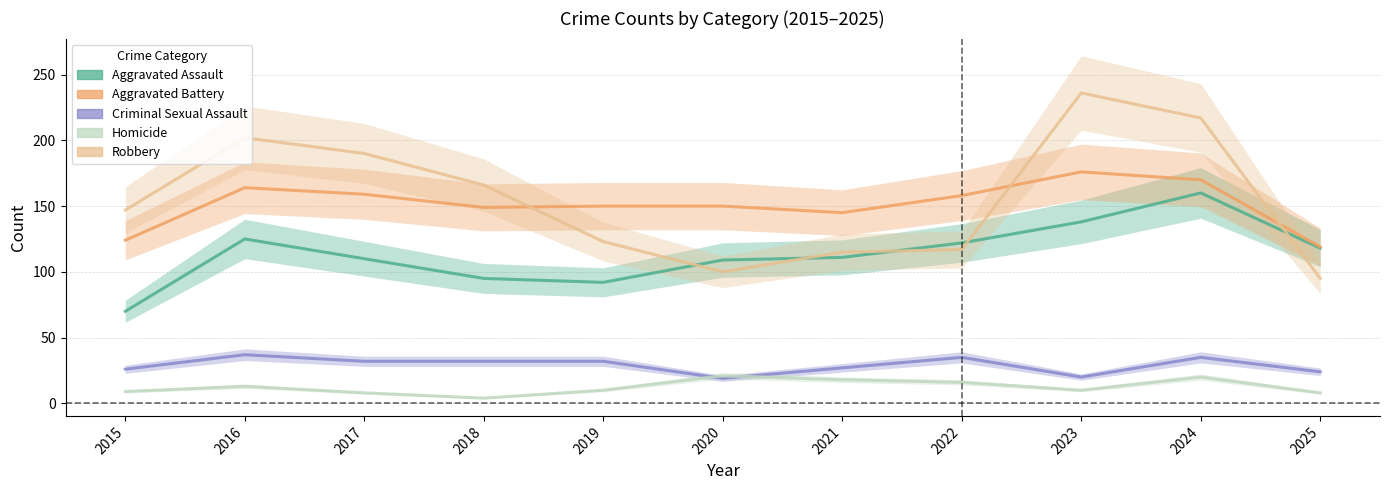

At which label does Homicide first exceed 10?

2016